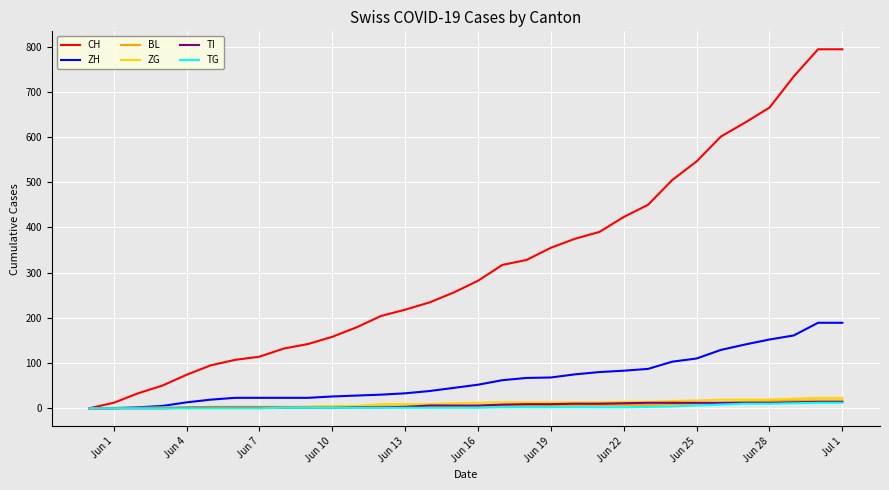

Which series has the largest total across all categories?

CH